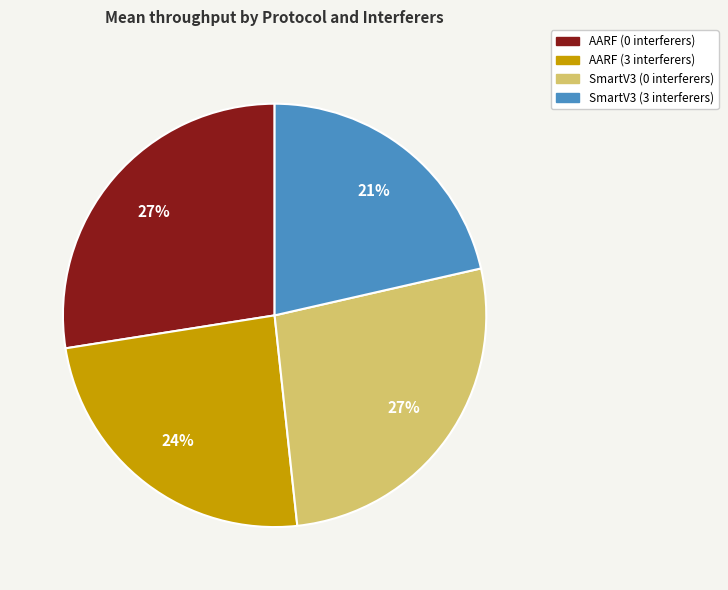

True or false: AARF (0 interferers) accounts for 27% of the total.

True